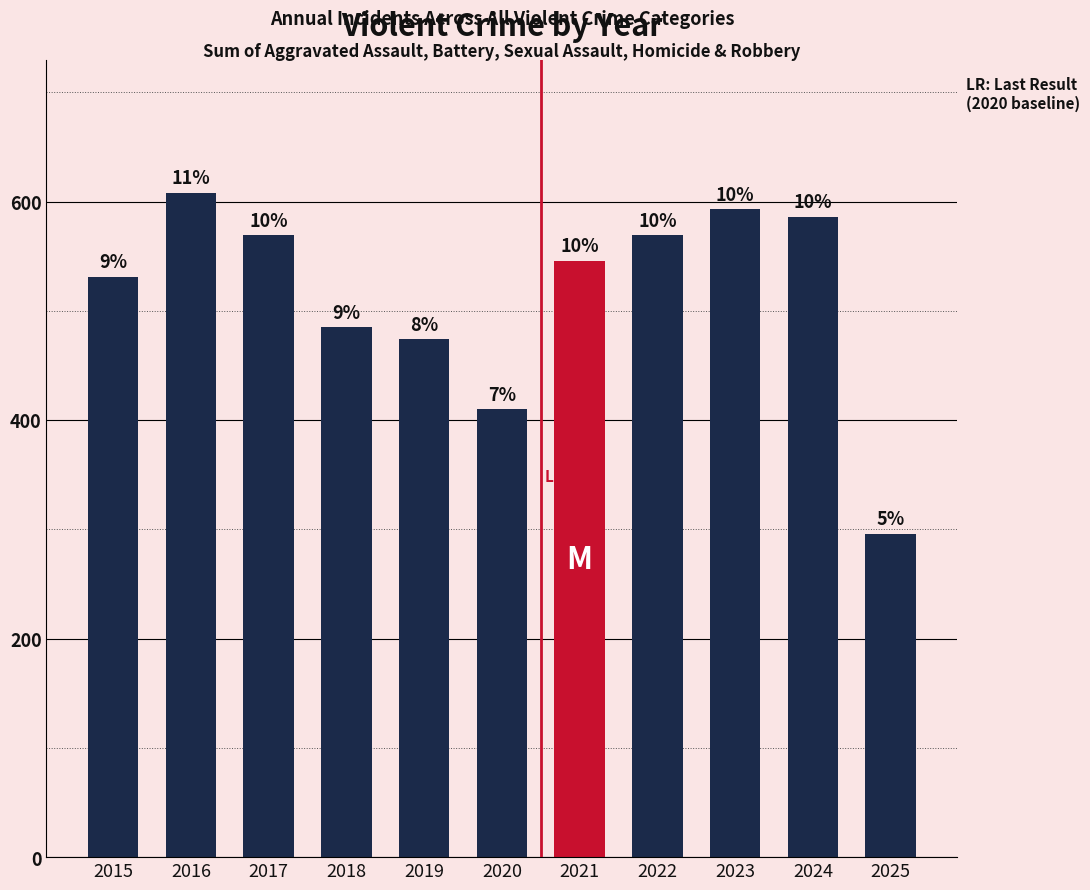

Reading left to right, what are all the values shown in this chart?

2015=531	2016=608	2017=569	2018=485	2019=474	2020=410	2021=546	2022=569	2023=593	2024=586	2025=296